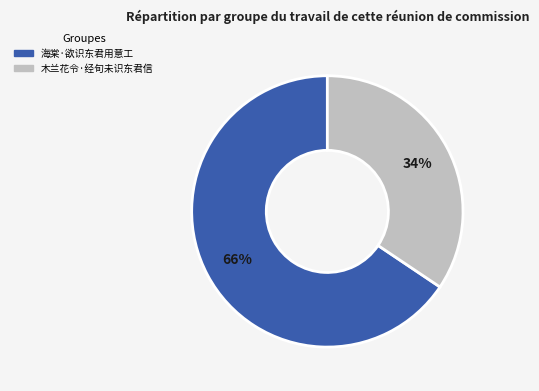

Which has a higher value, 木兰花令·经旬未识东君信 or 海棠·欲识东君用意工?

海棠·欲识东君用意工